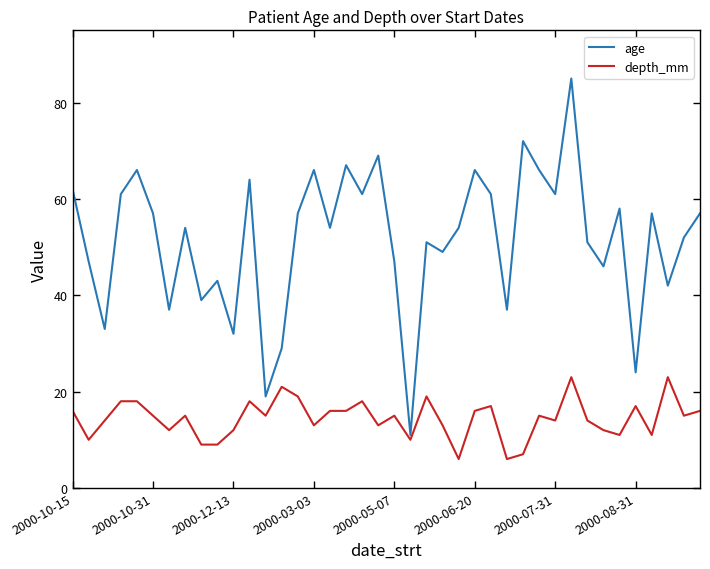

Which series has the largest range (max minus min)?

age